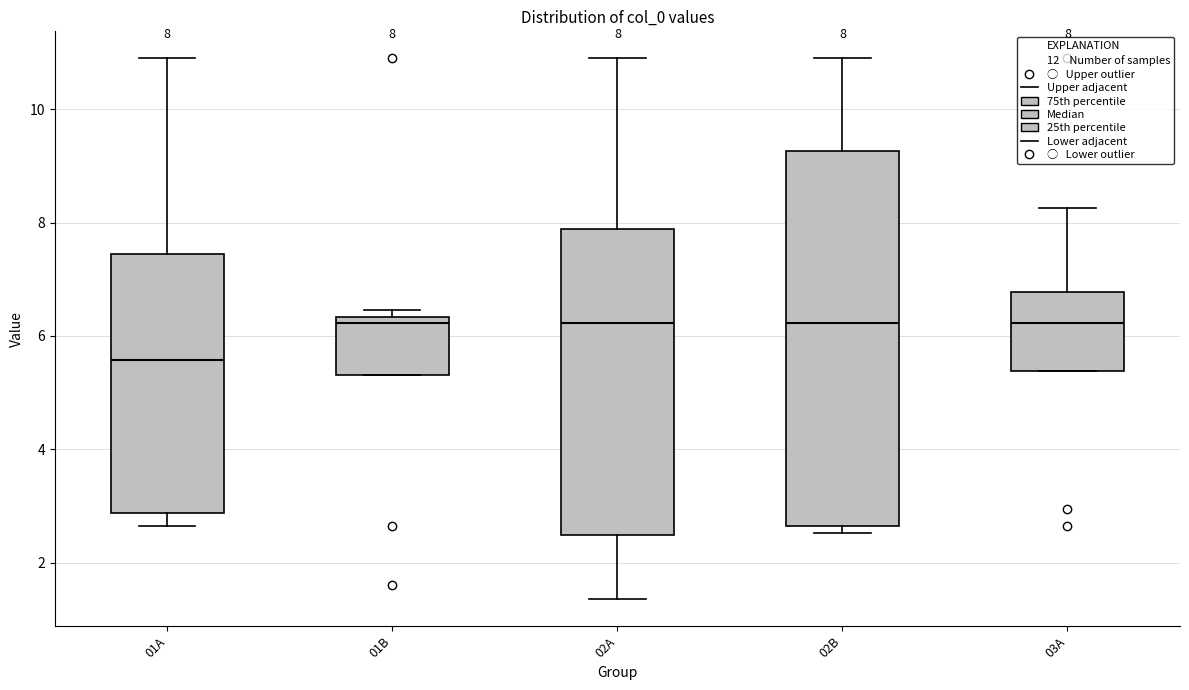

Which box's median line is the lowest?

01A